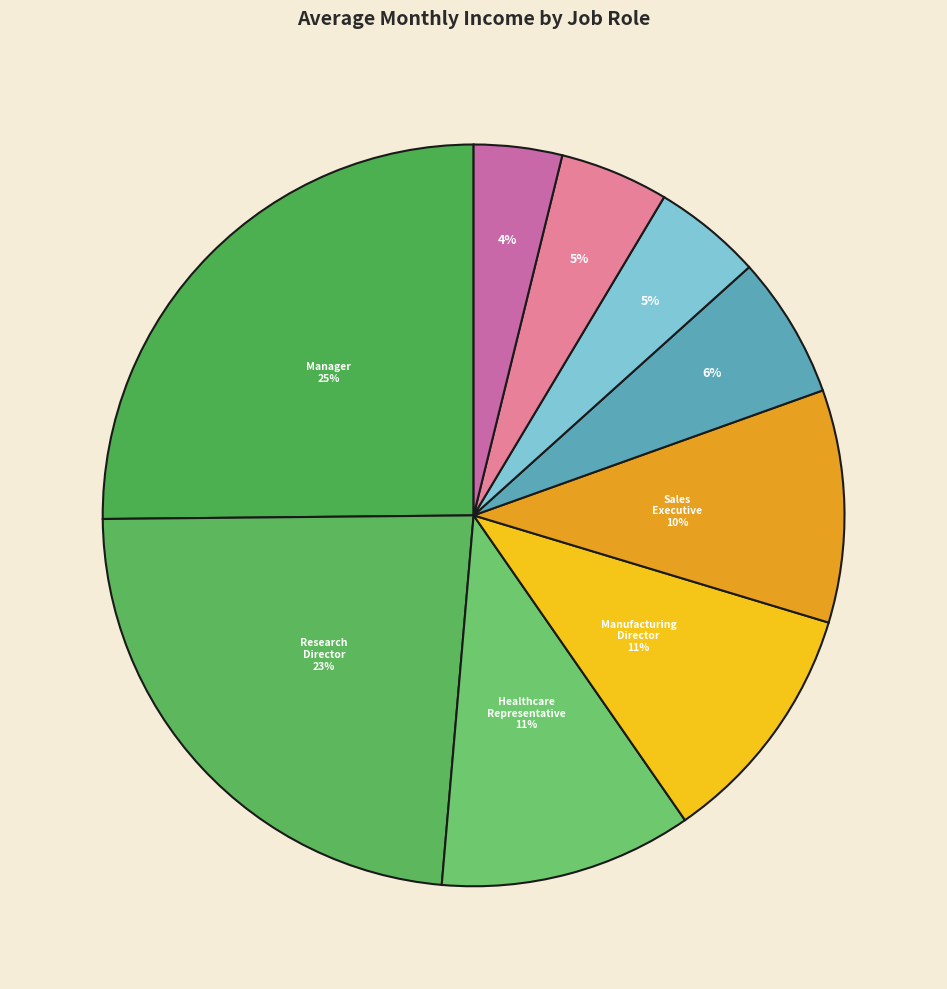

Count the number of slices in the pie.

9